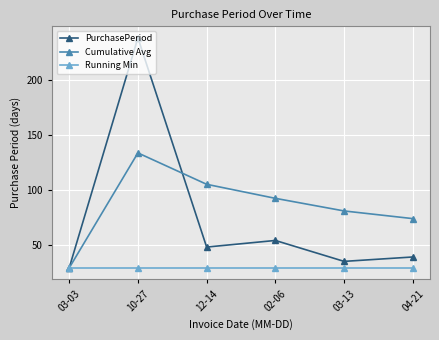

What is the label of the 6th point from the left?

04-21